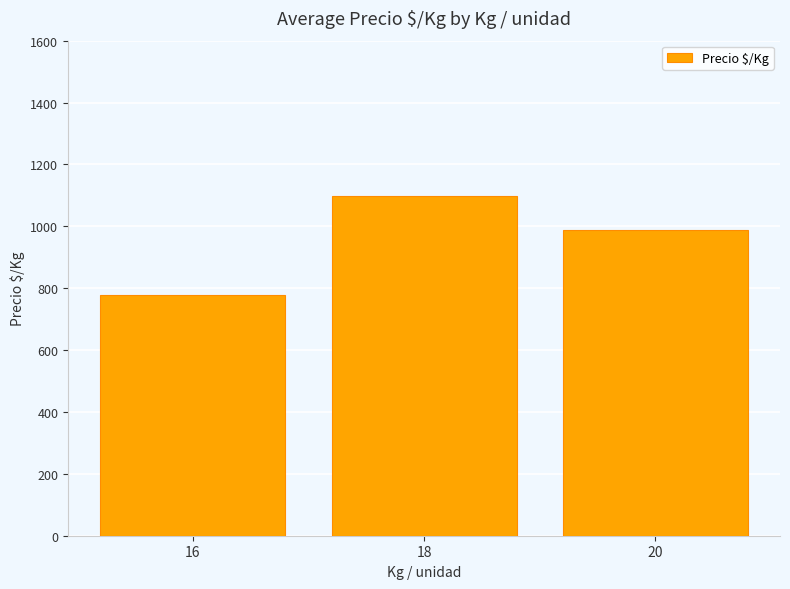

How many bars are there in total?

3